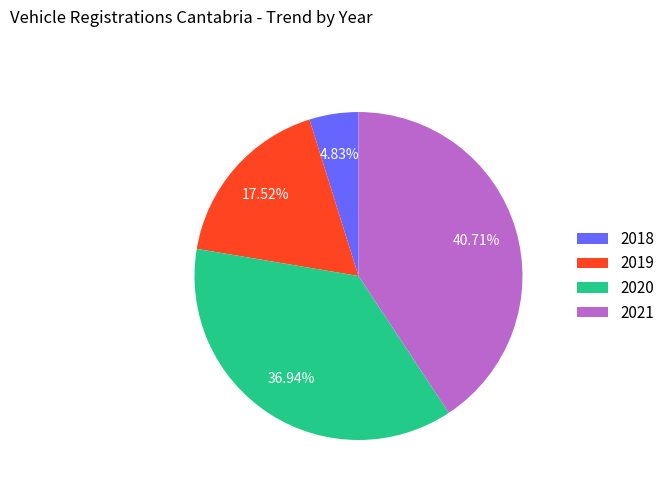

How many segments does this pie chart have?

4